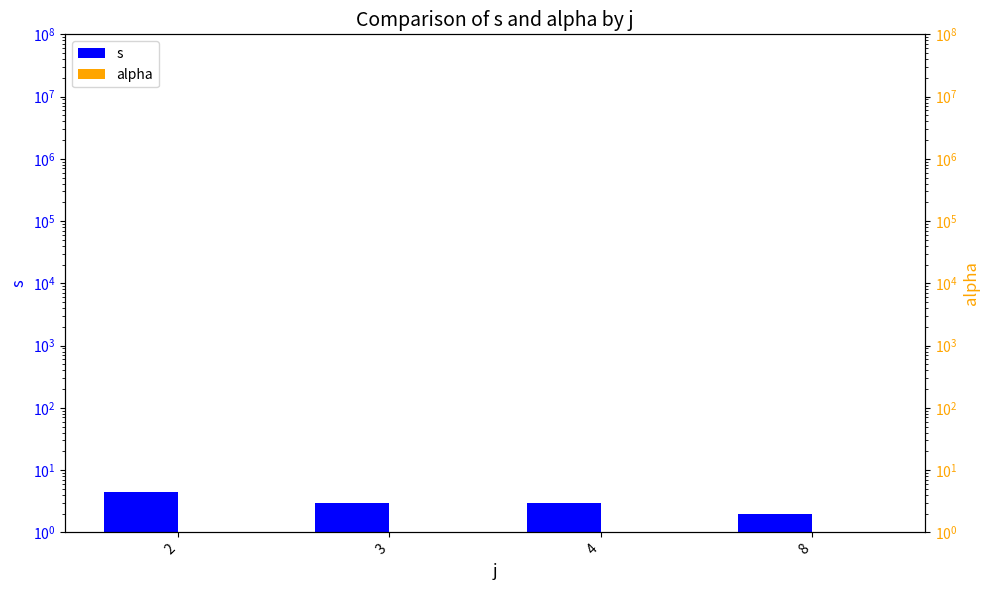

Which series has the largest total across all categories?

s